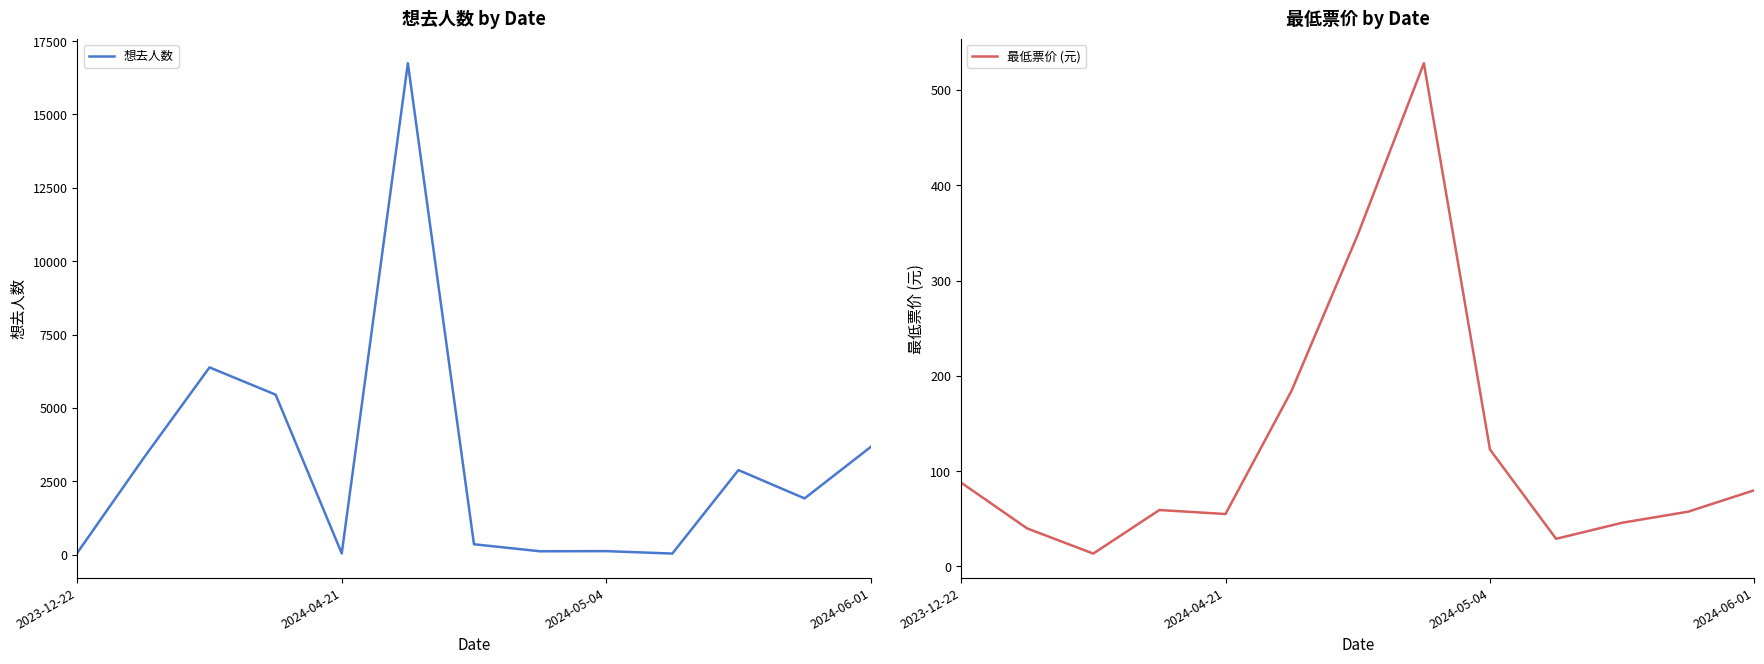

At which category does the chart reach its peak across all series?

5